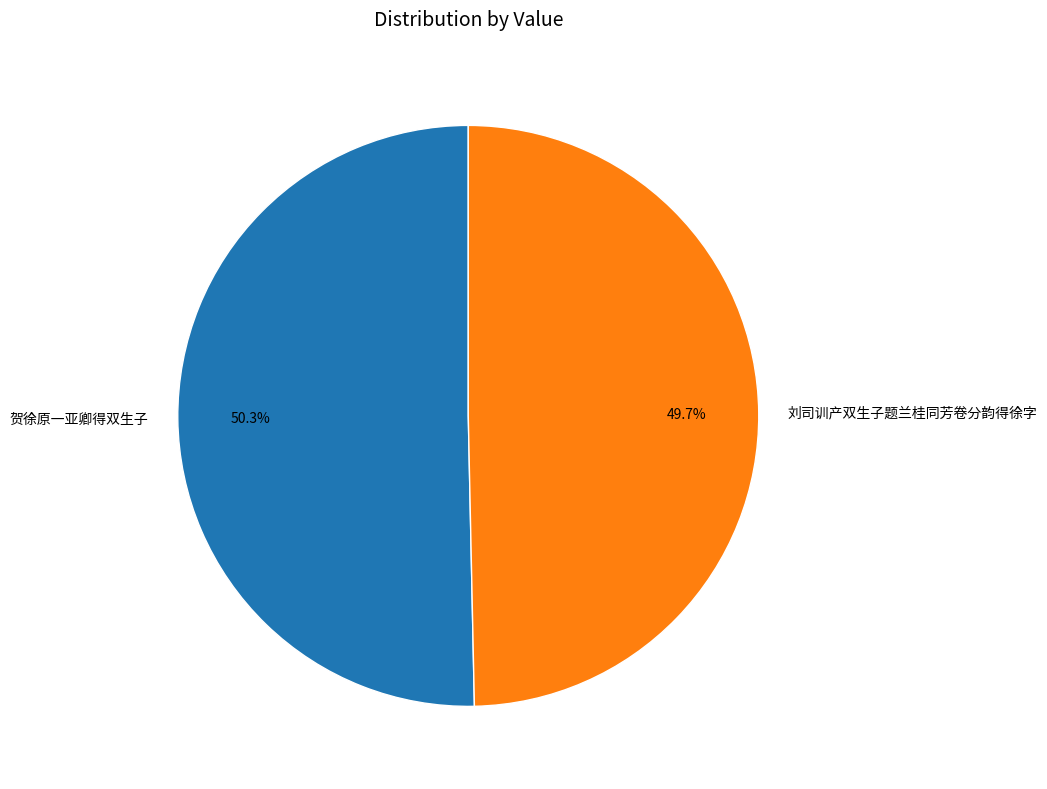

The 刘司训产双生子题兰桂同芳卷分韵得徐字 slice represents 50% of the pie. True or false?

True